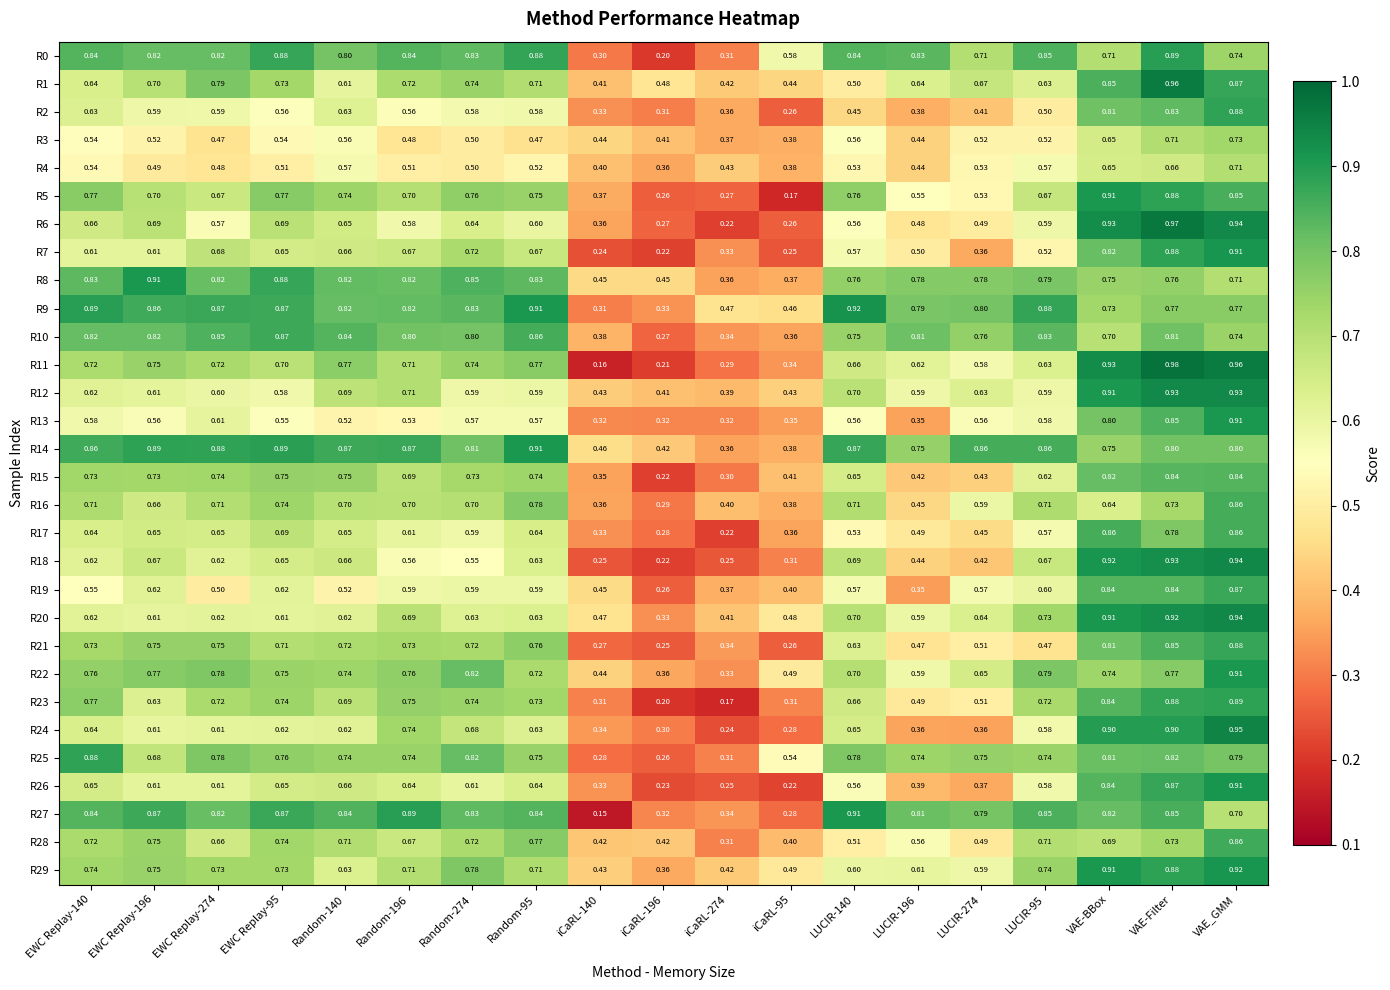

What is the total value across all series at EWC Replay-274?

20.7